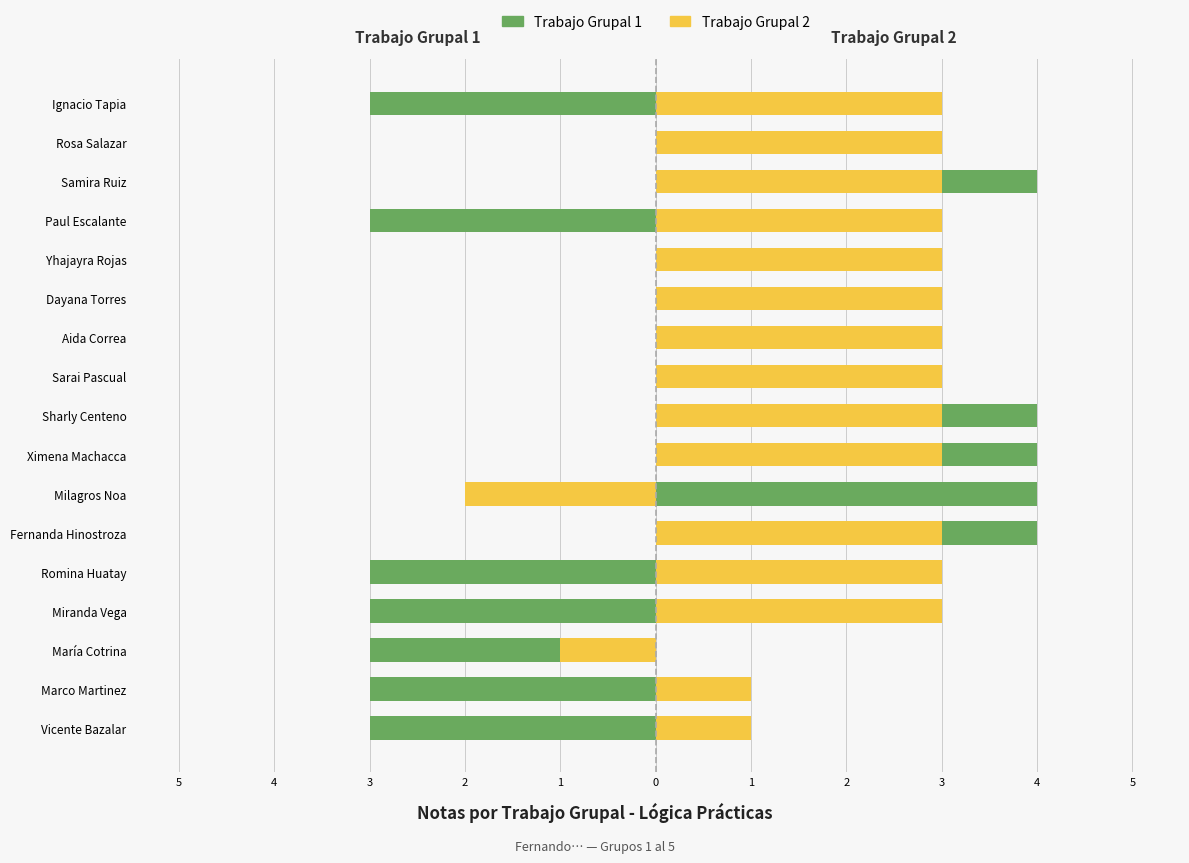

At how many categories does at least one series exceed 3?

5